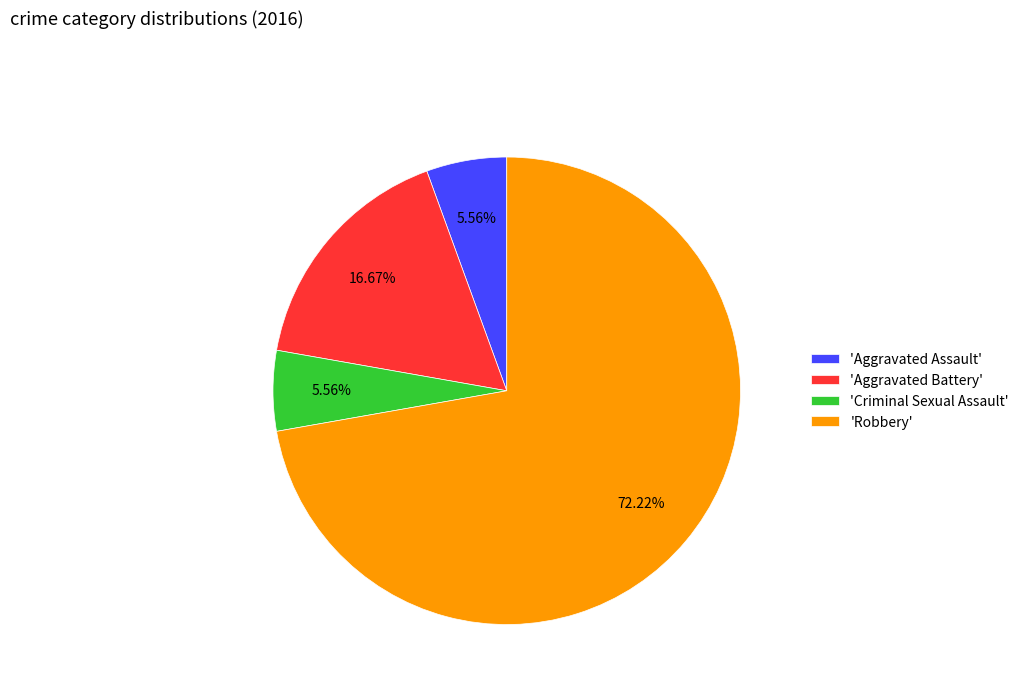

What is the majority slice?

'Robbery'